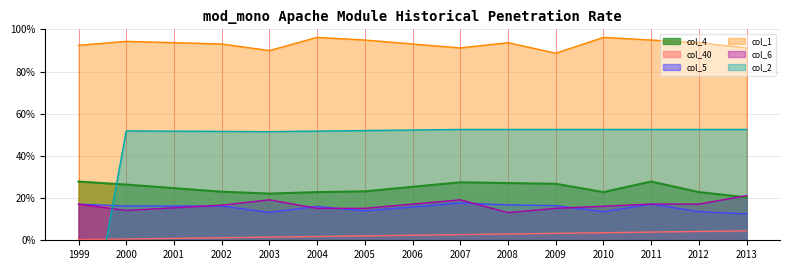

What is the approximate value of col_5 at 2006?

0.2